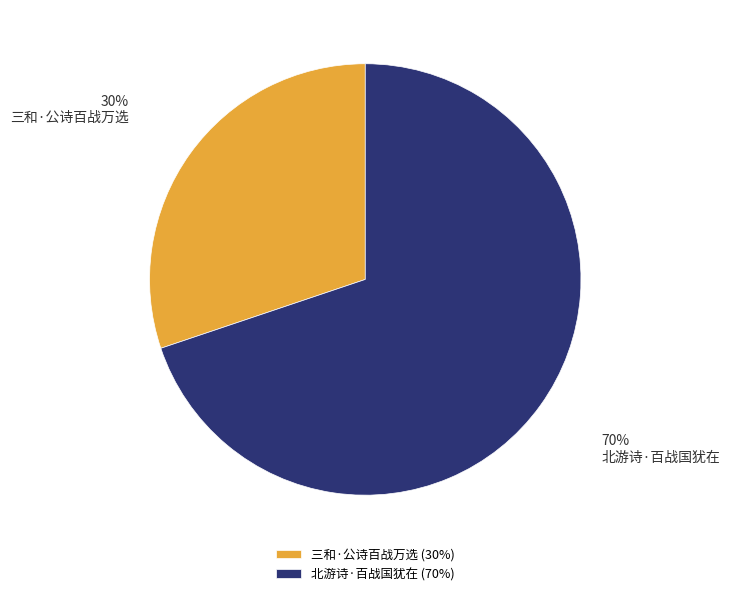

Rank the categories by value from highest to lowest.

北游诗·百战国犹在, 三和·公诗百战万选